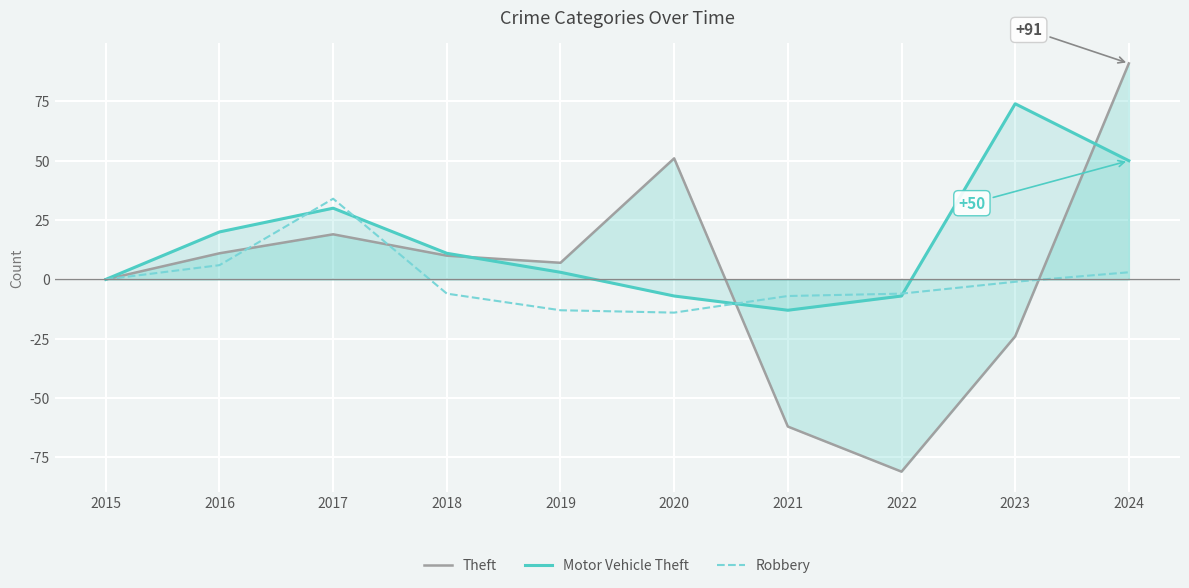

The Motor Vehicle Theft series shows -13 at 2021. True or false?

True